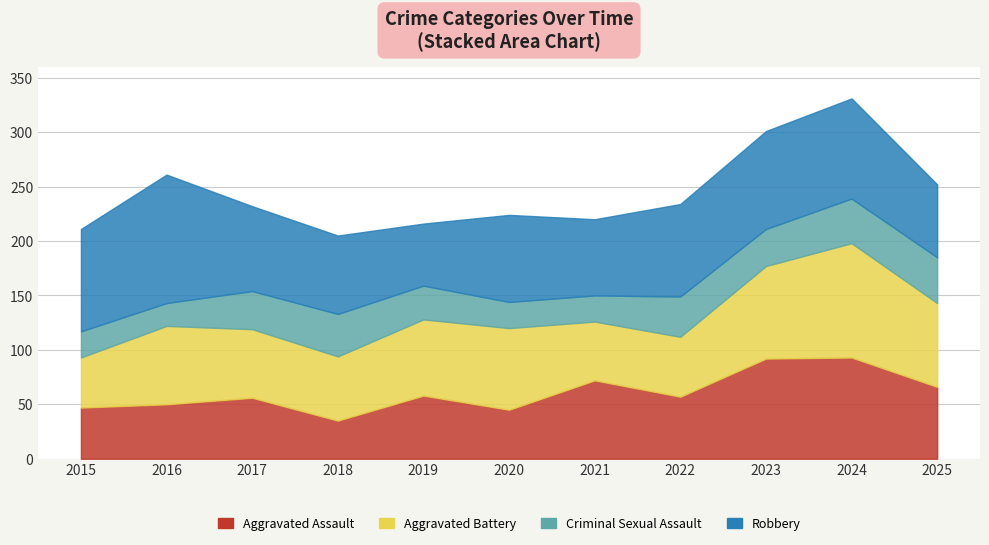

Read the Aggravated Battery value at 2018, to the nearest 10.

60